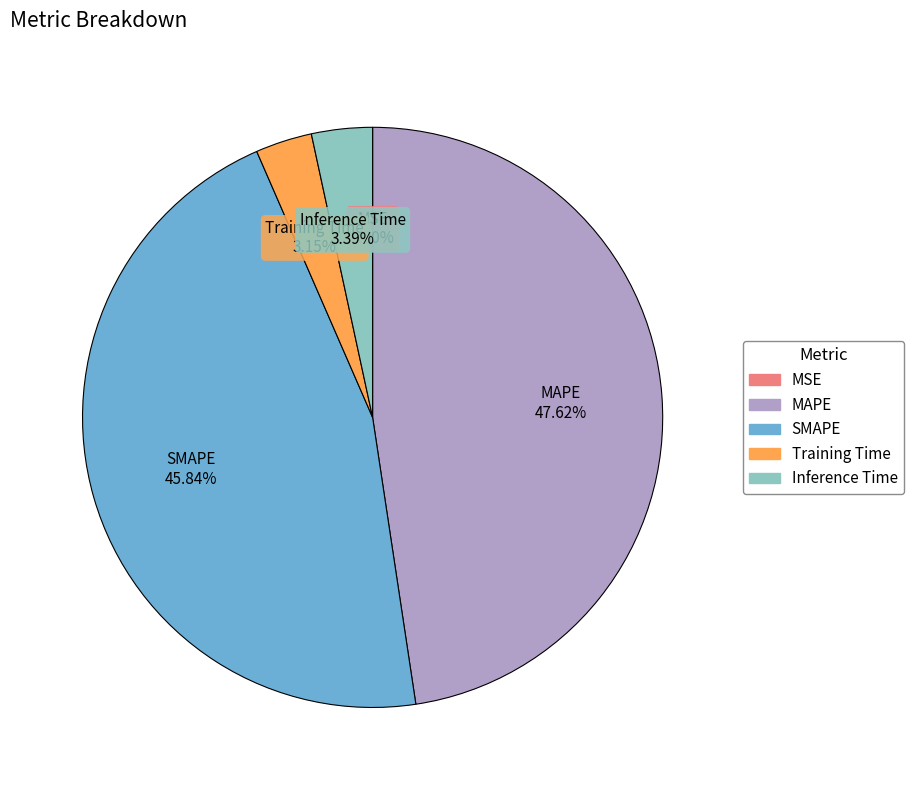

Does MAPE represent more than half of the total?

No